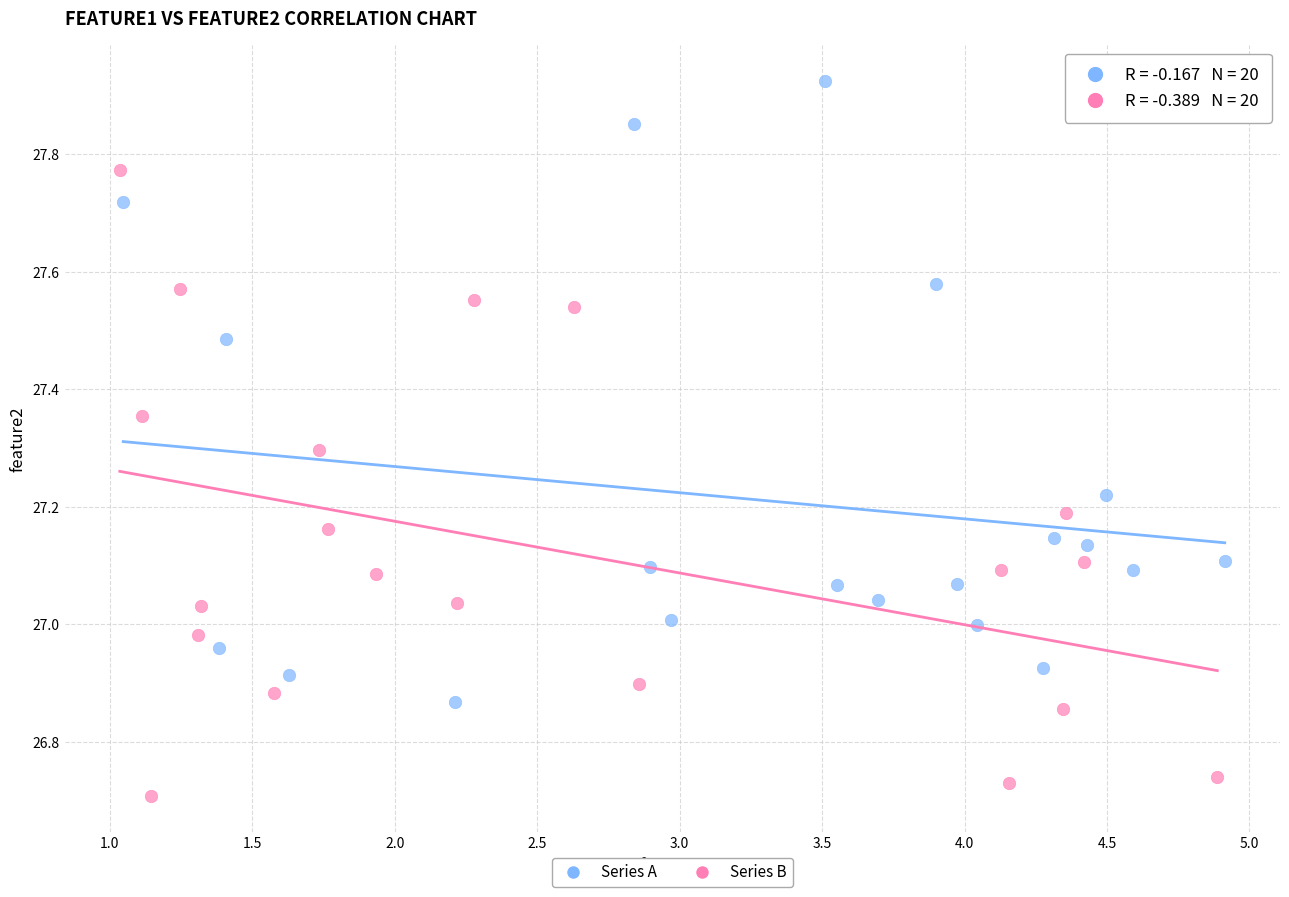

Which series reaches the minimum Y coordinate?

Series B